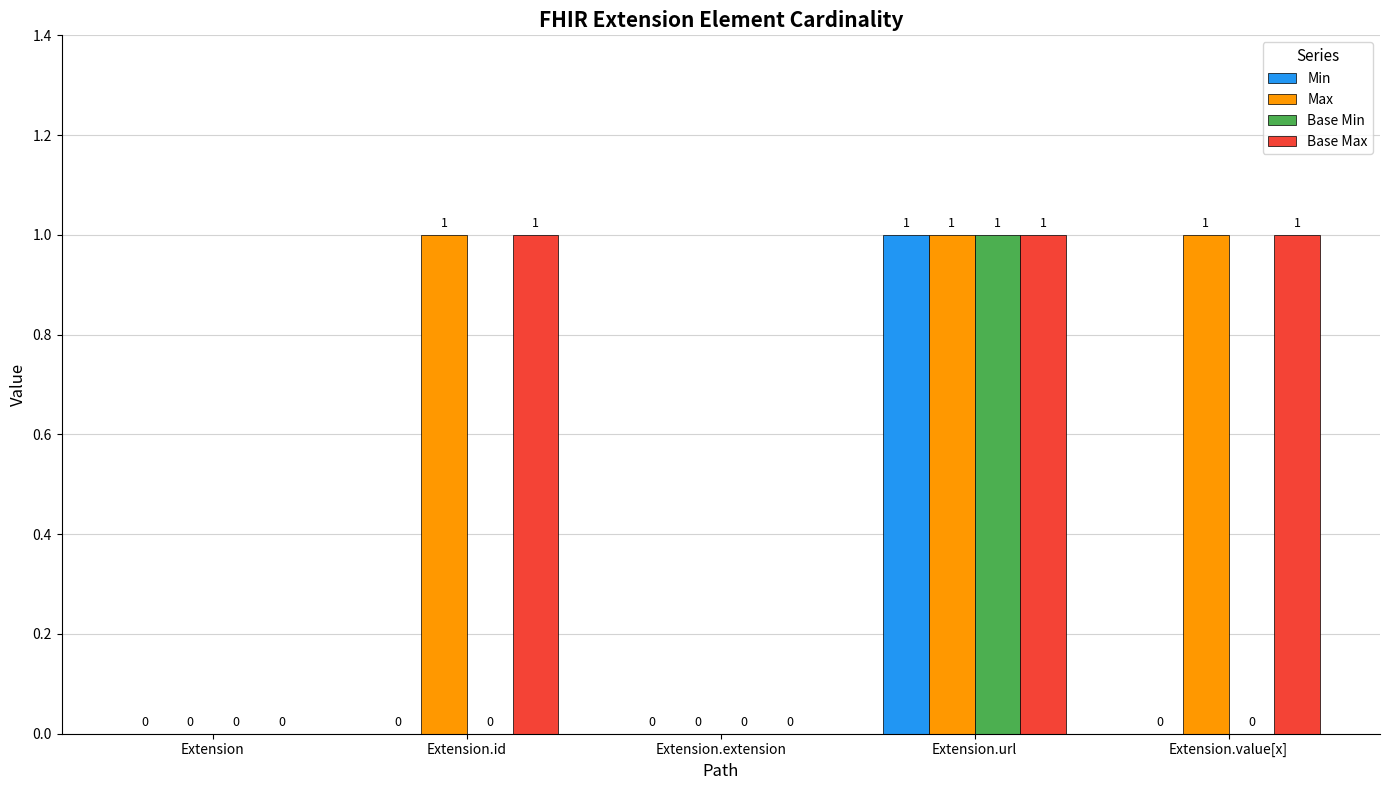

How many values in Min are above zero?

1